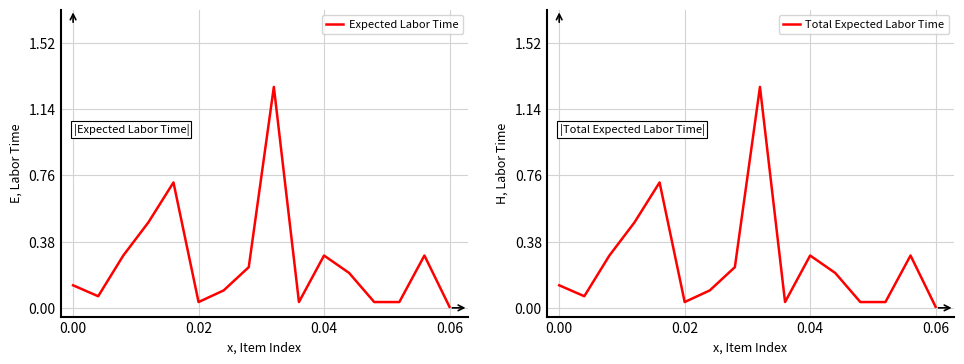

How many distinct data groups are displayed?

2